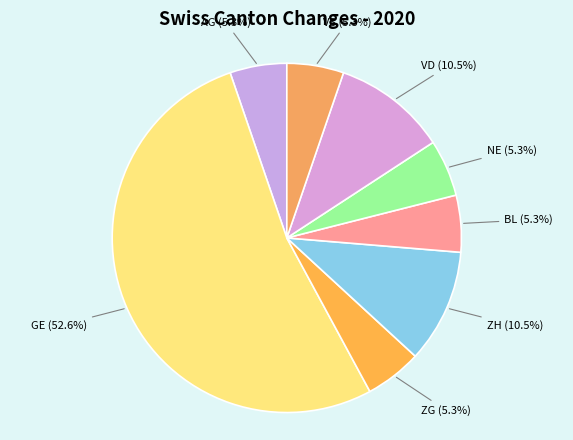

Does ZH (10.5%) account for over 50% of the chart?

No